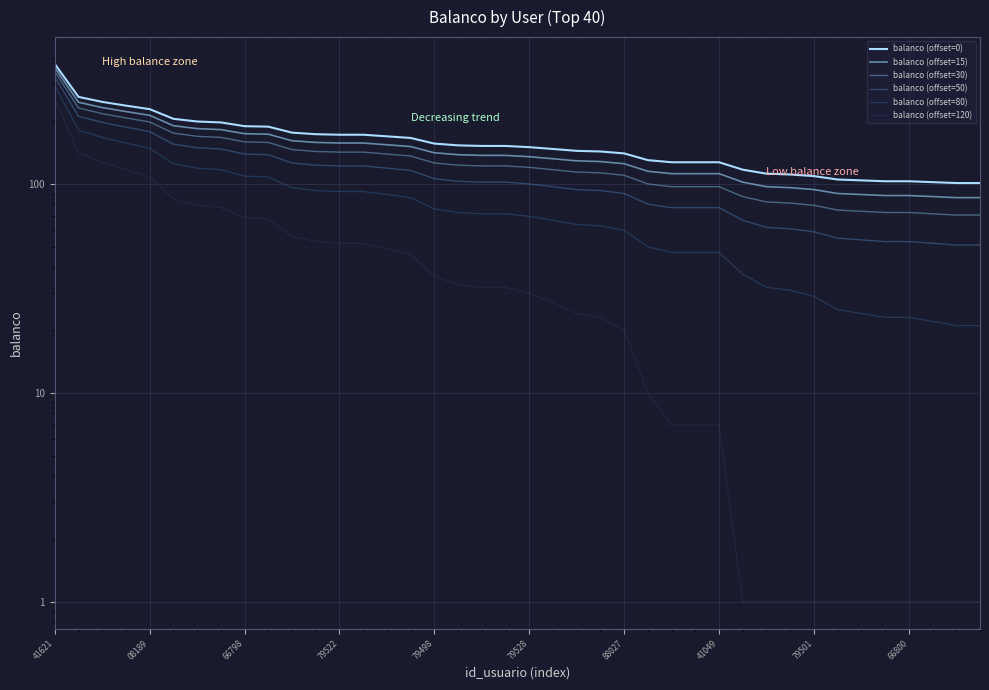

What are all the series names shown in the legend?

balanco (offset=0), balanco (offset=15), balanco (offset=30), balanco (offset=50), balanco (offset=80), balanco (offset=120)